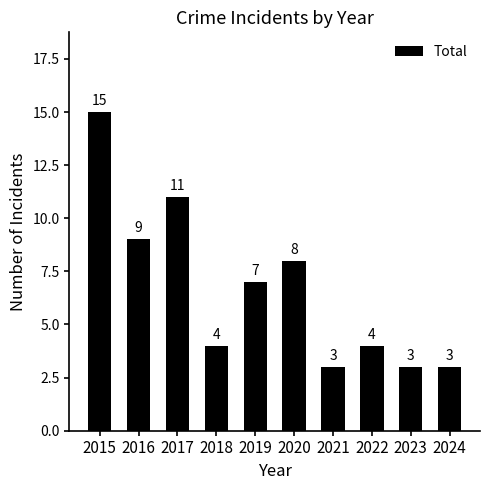

Reading left to right, list all the values displayed in this chart.

15	9	11	4	7	8	3	4	3	3